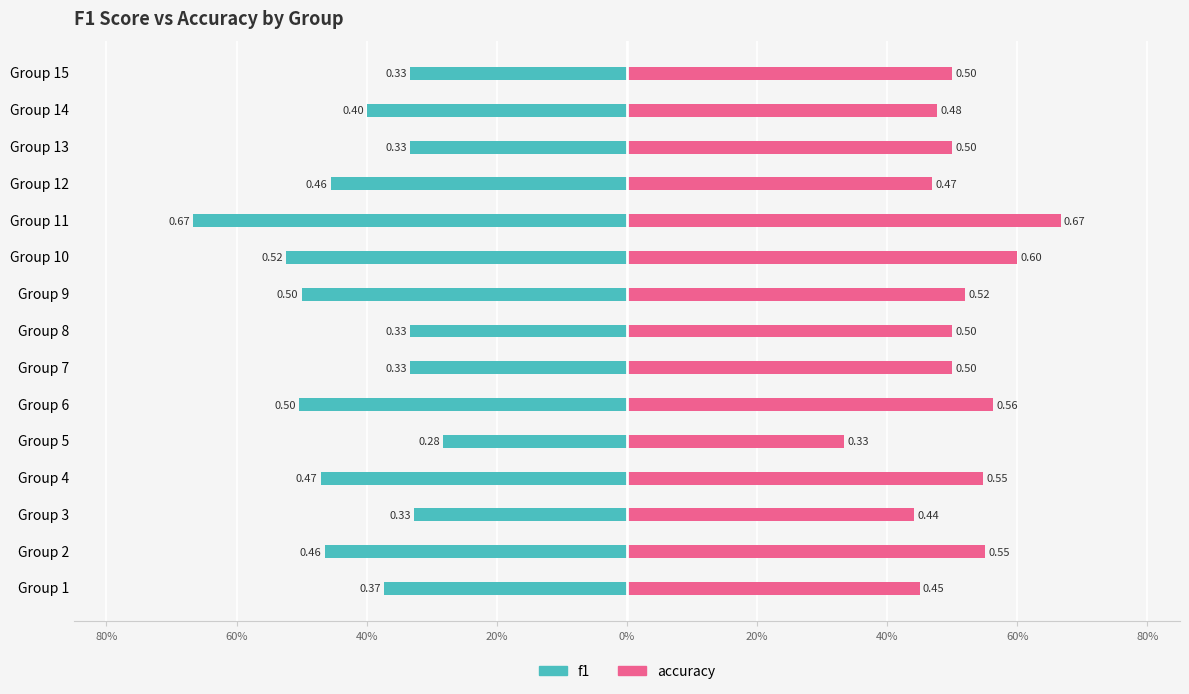

What are all the series names shown in the legend?

f1, accuracy